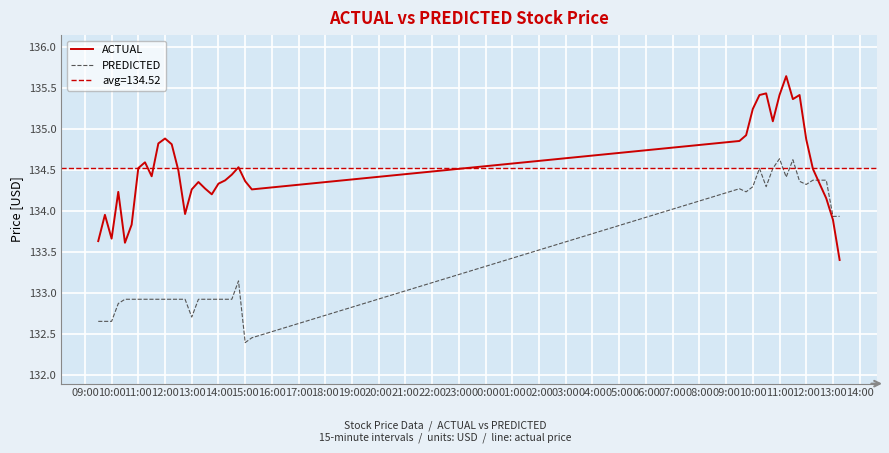

At which label is PREDICTED closest to 133?

13:00